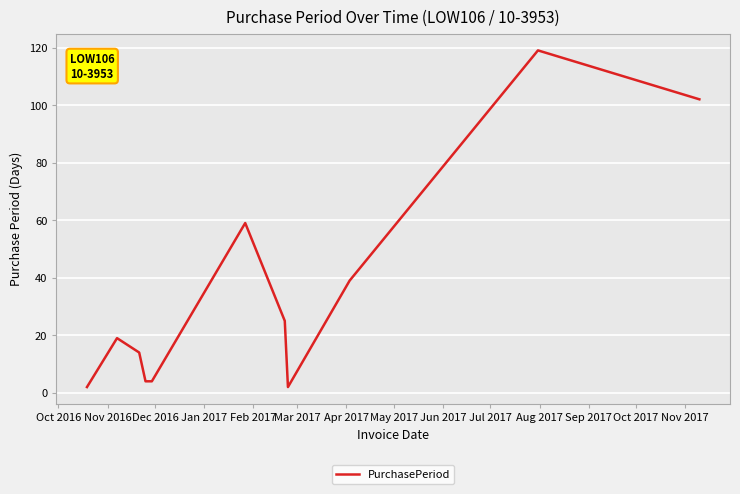

What is the difference between the maximum and minimum values?

117